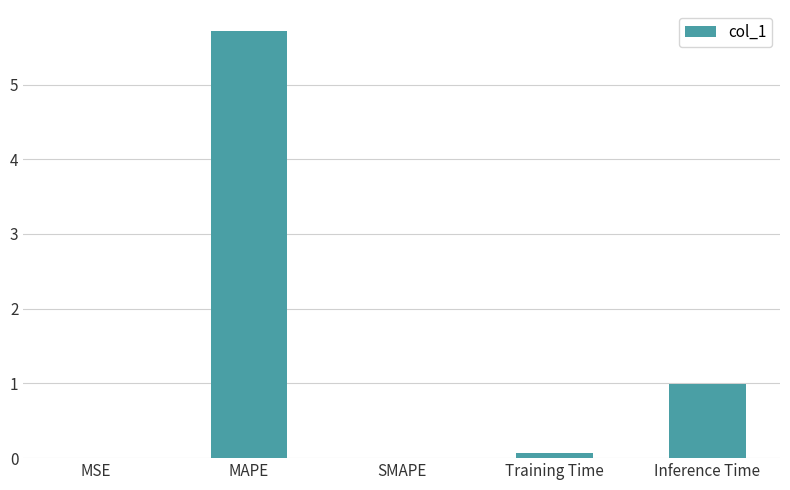

The value at Inference Time is 1.0. True or false?

True